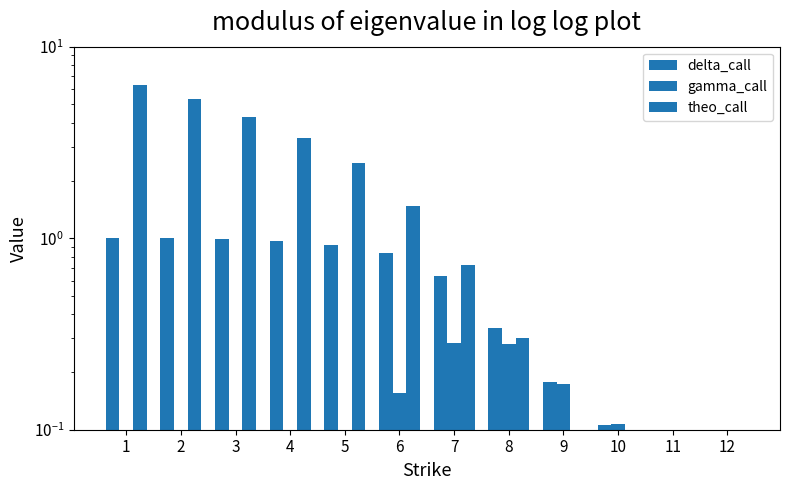

Reading left to right, what are all the values shown in this chart?

delta_call: 1.0	1.0	1.0	1.0	0.9	0.8	0.6	0.3	0.2	0.1	0.1	0.1
gamma_call: 0.0	0.0	0.0	0.0	0.1	0.2	0.3	0.3	0.2	0.1	0.1	0.1
theo_call: 6.3	5.3	4.3	3.3	2.5	1.5	0.7	0.3	0.1	0.1	0.1	0.1